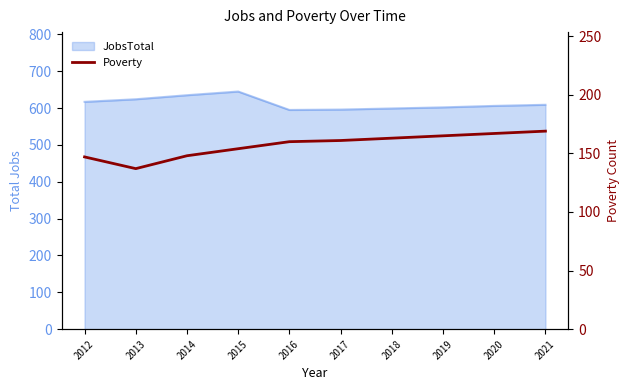

What is the value of the 4th point from the left?

154